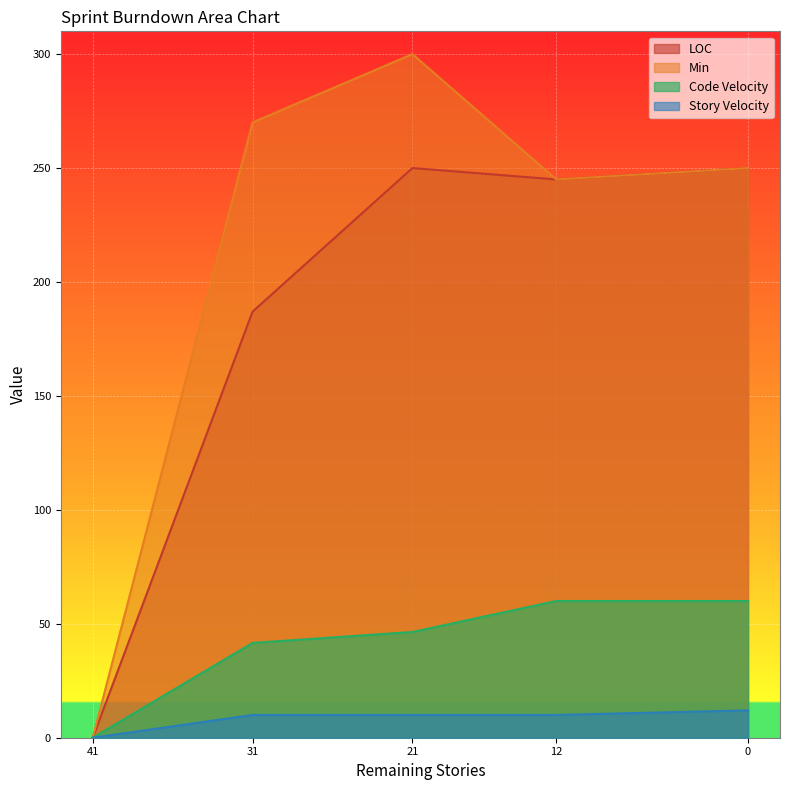

The value of LOC at 12 is 117.0. True or false?

False